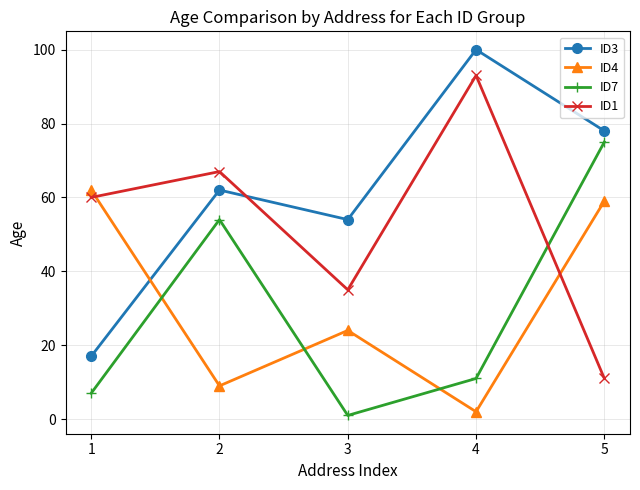

The value of ID4 at 4 is 2. True or false?

True